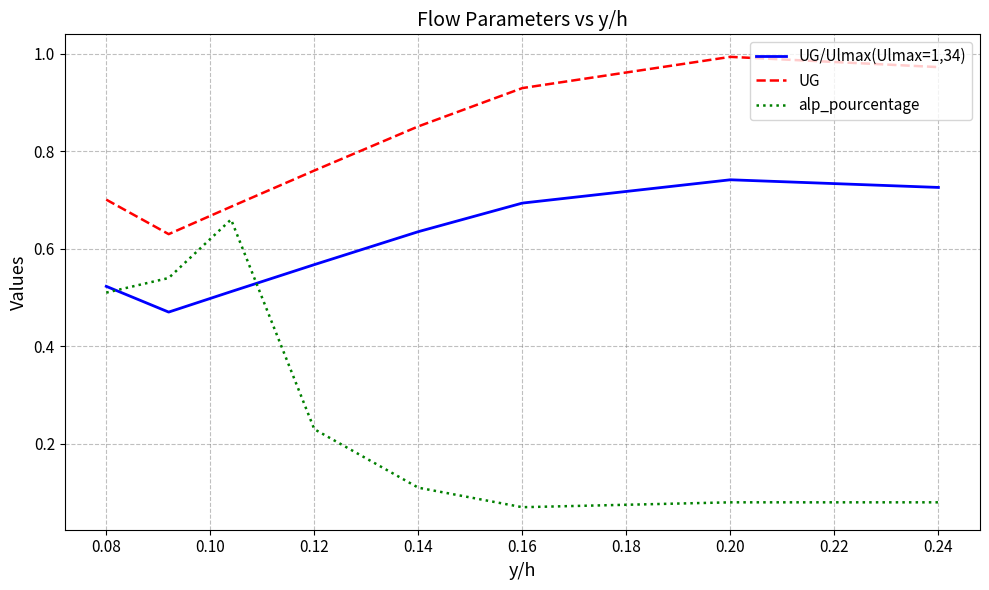

Which series has the largest range (max minus min)?

alp_pourcentage